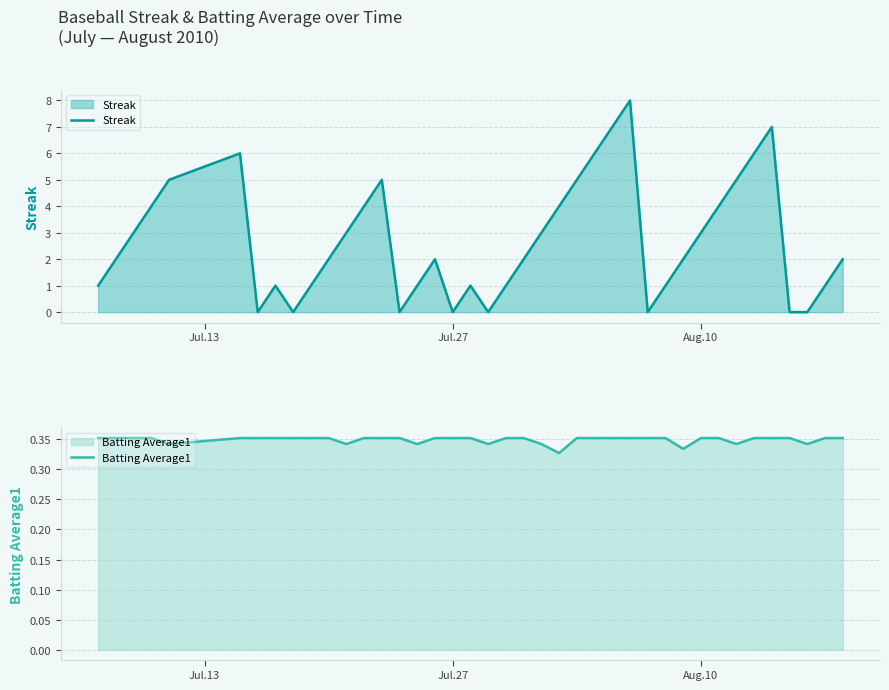

What is the highest value of the Streak series?

8